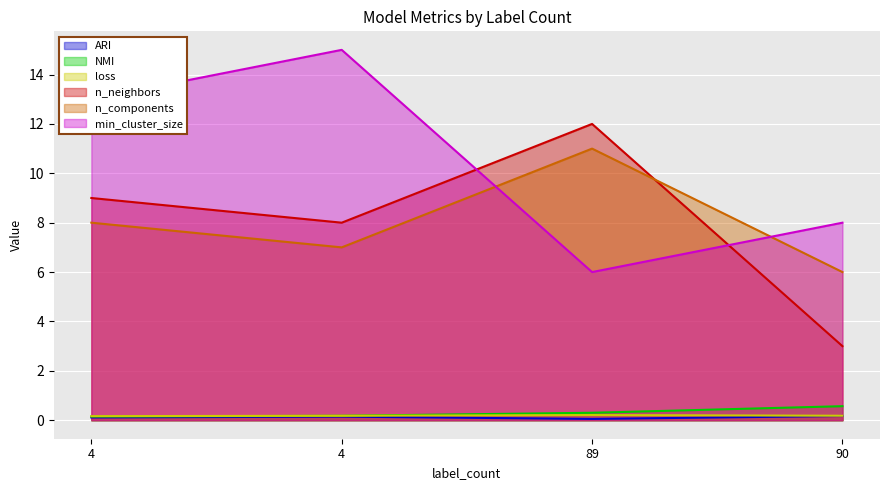

How many lines are shown in the chart?

6